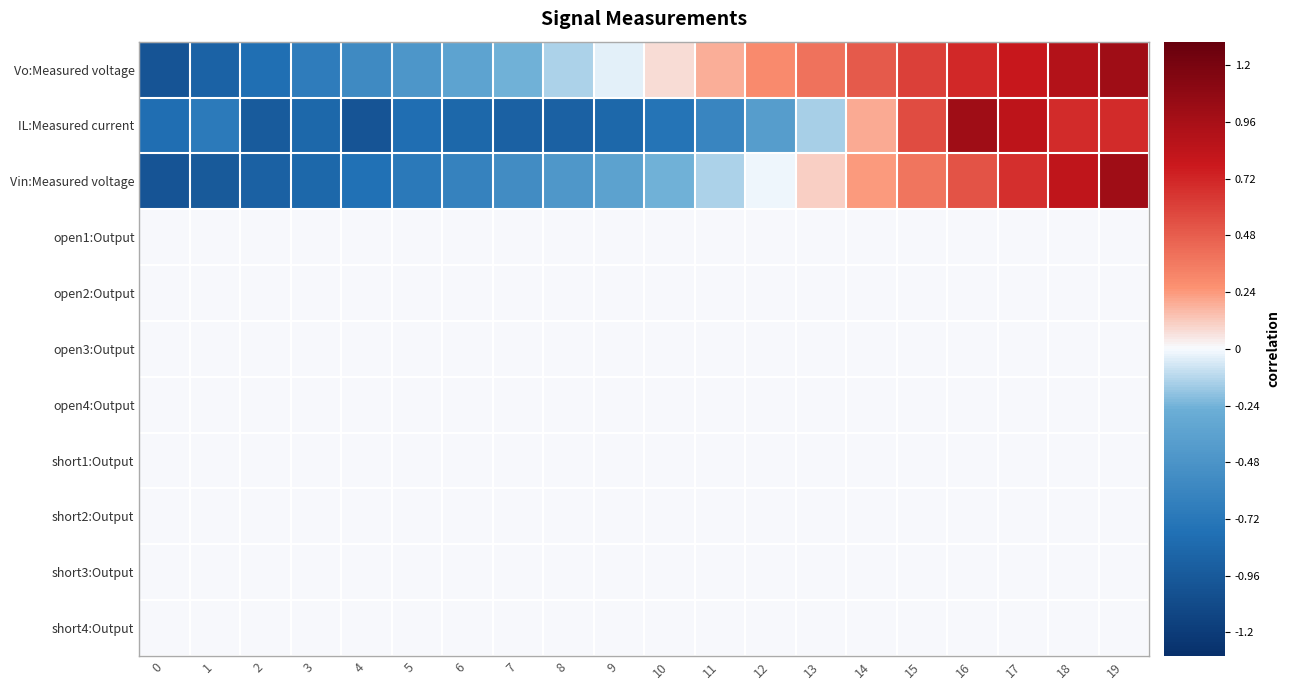

What is the maximum value shown in the chart?

1.0